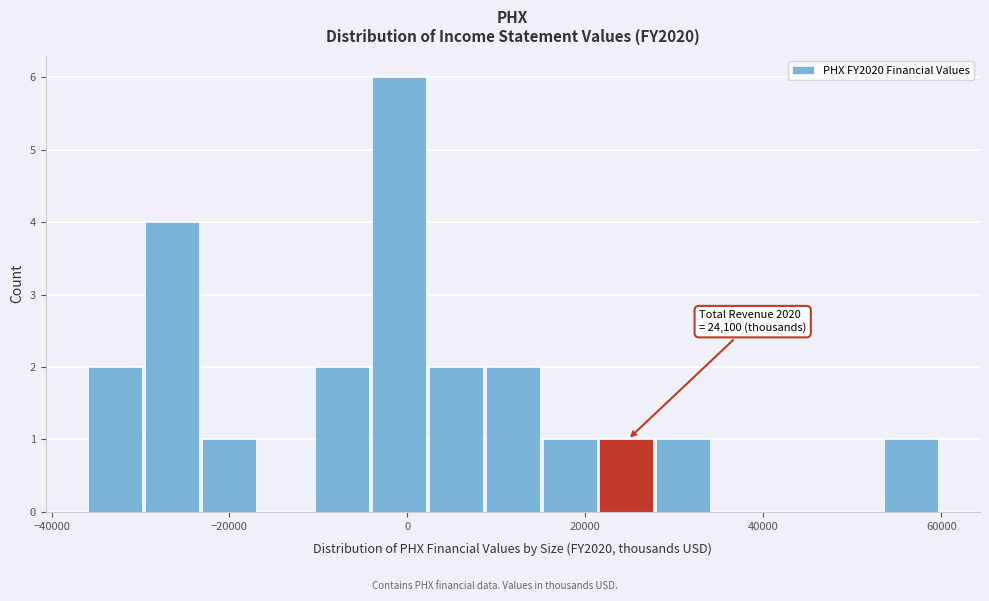

Around what value on the x-axis is the tallest bar? Give the approximate position of its centre, as read against the axis.

0